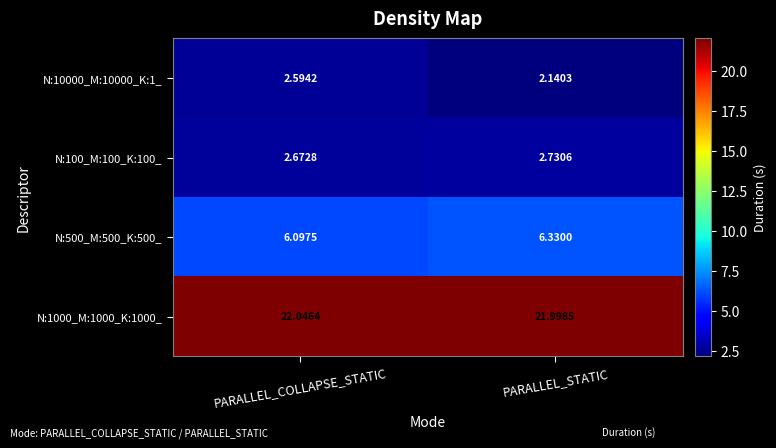

What is the total value across all series at PARALLEL_STATIC?

33.2